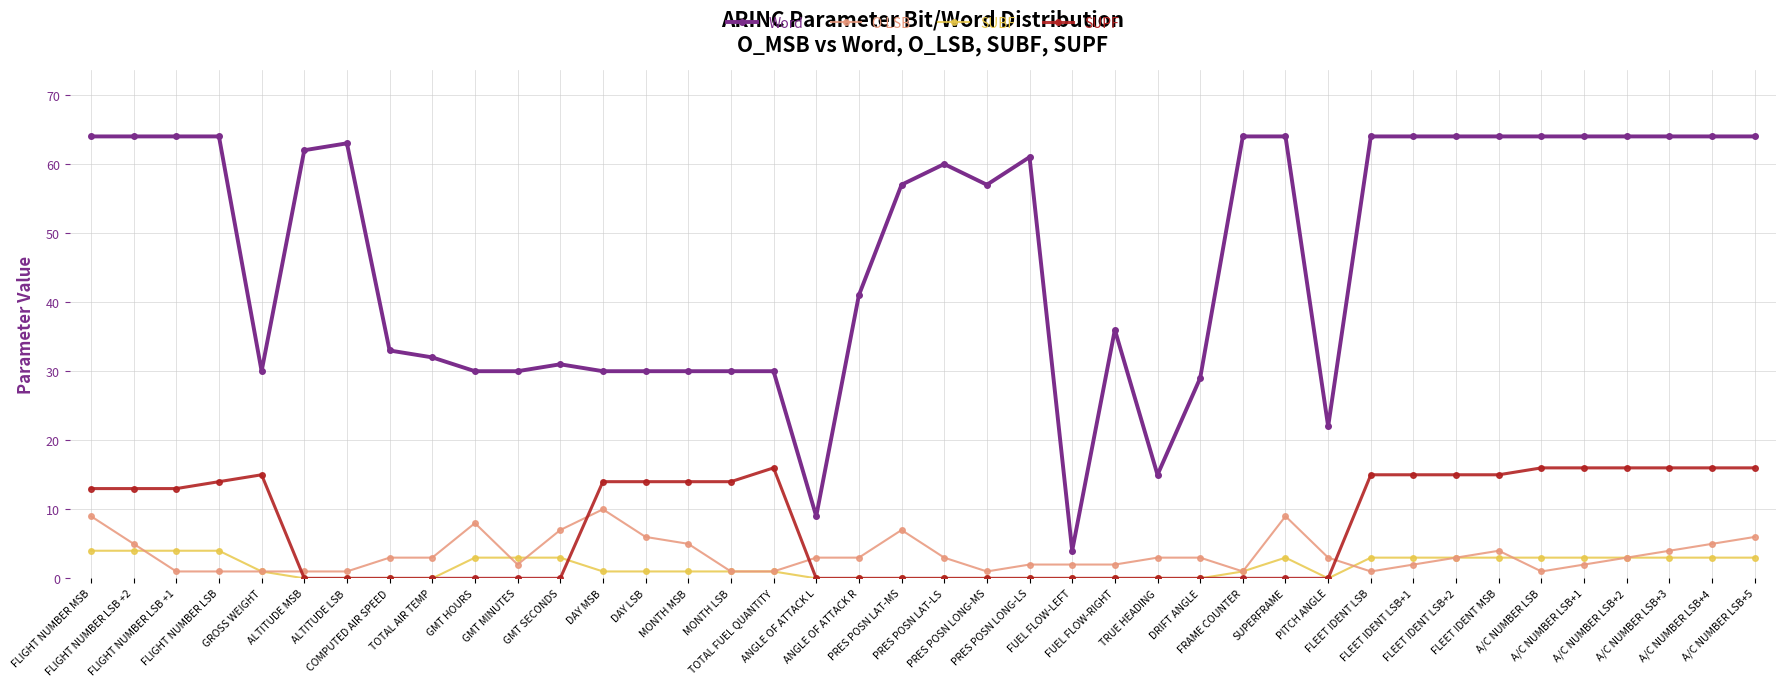

True or false: SUPF has a value of 15 at FLEET IDENT LSB+2.

True